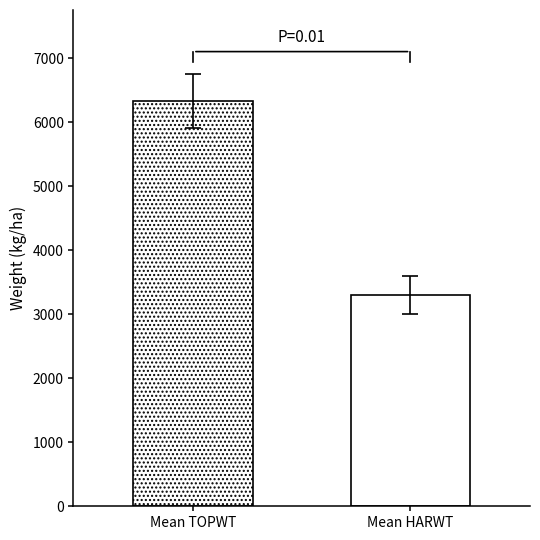

Are the bars horizontal?

No